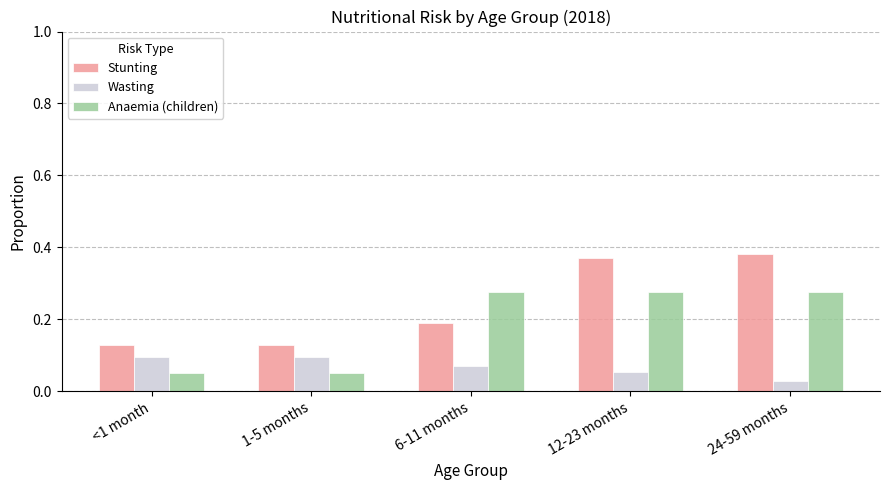

Which series changed the most between 6-11 months and 24-59 months?

Stunting